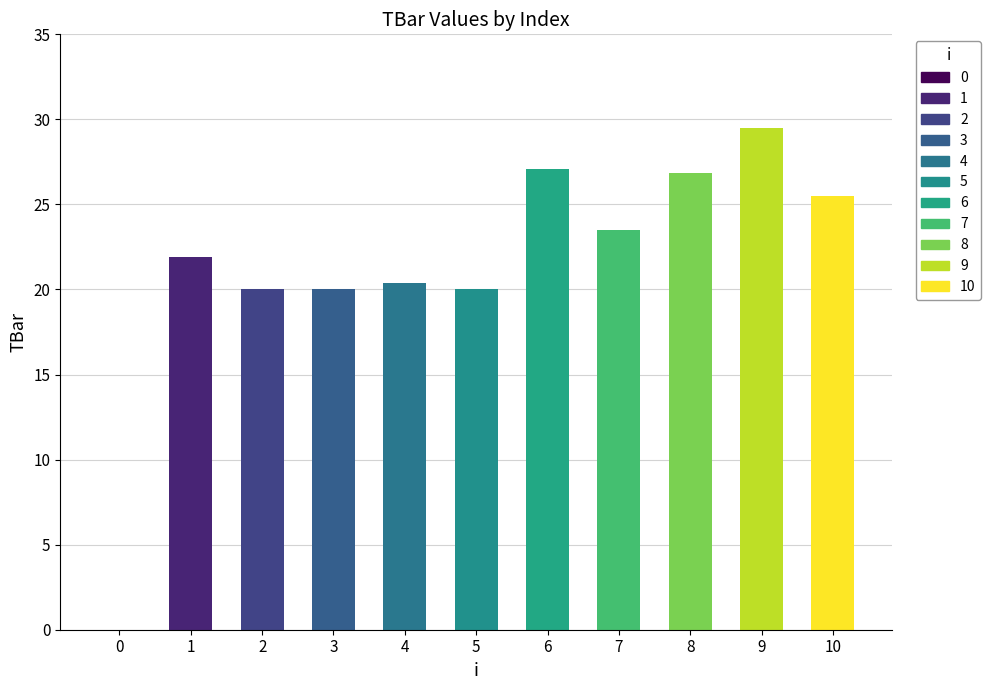

Reading left to right, extract all data points from this chart.

0.0	21.9	20.0	20.0	20.4	20.0	27.1	23.5	26.9	29.5	25.5